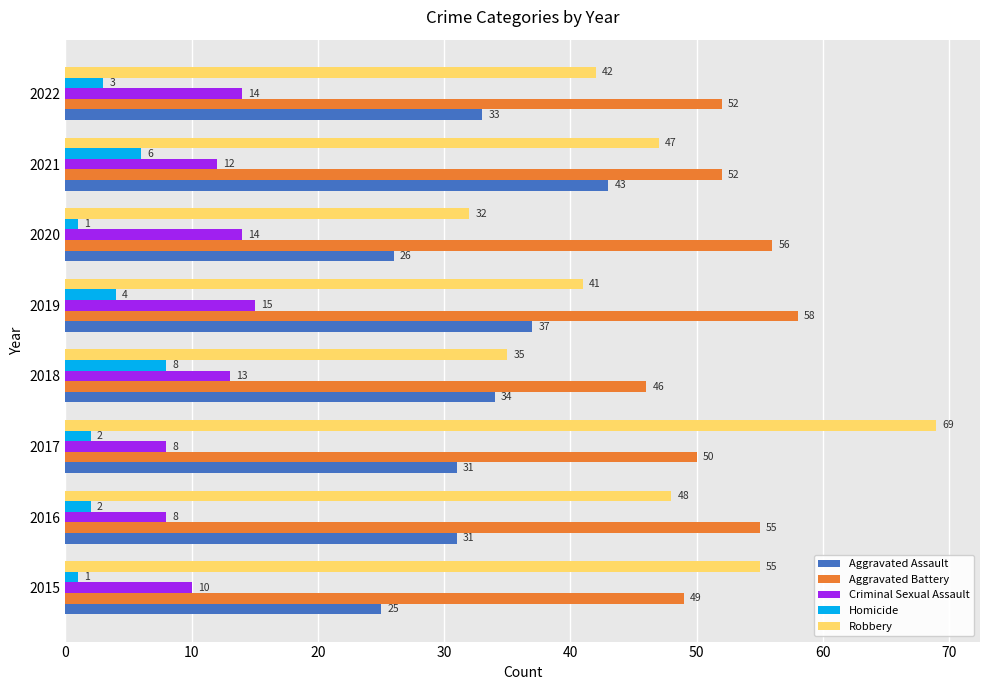

What is the highest value of the Aggravated Battery series?

58